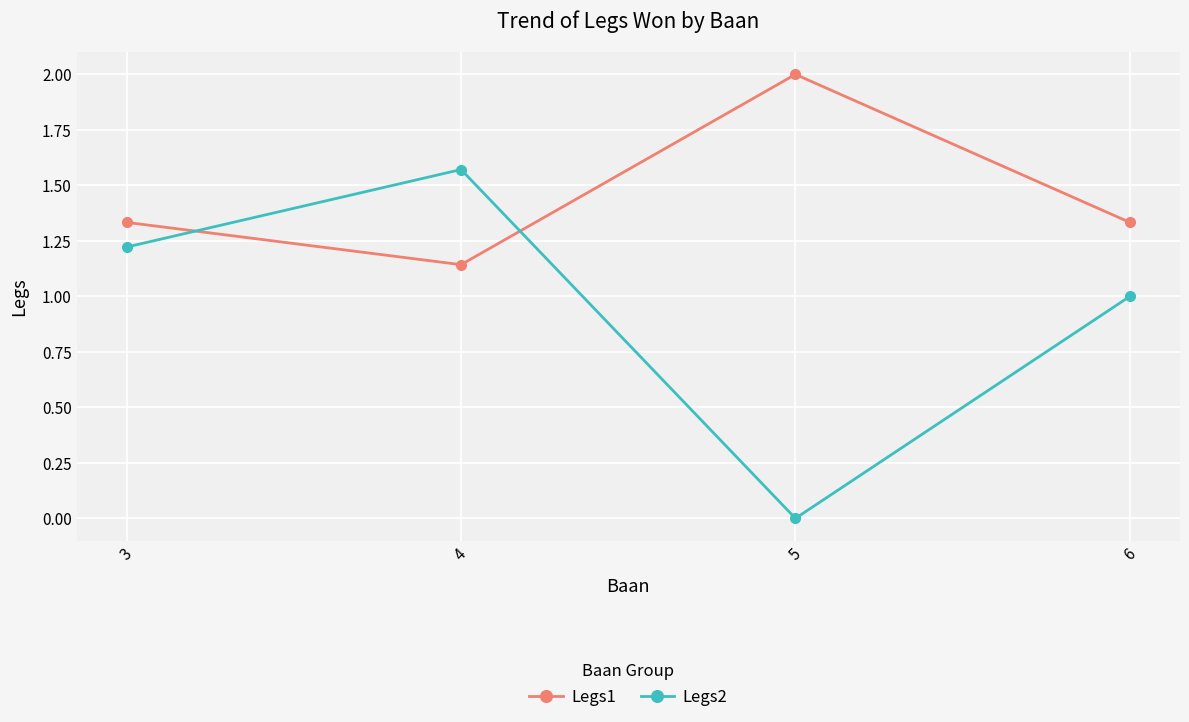

Is the value of Legs1 at 5 greater than the value of Legs2 at 5?

Yes